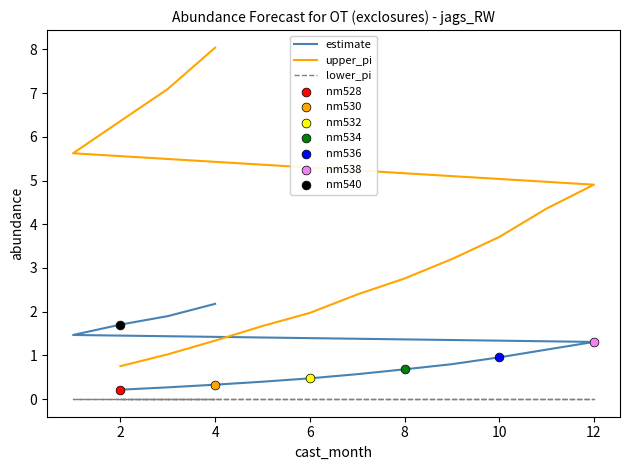

Which series has the largest total across all categories?

upper_pi